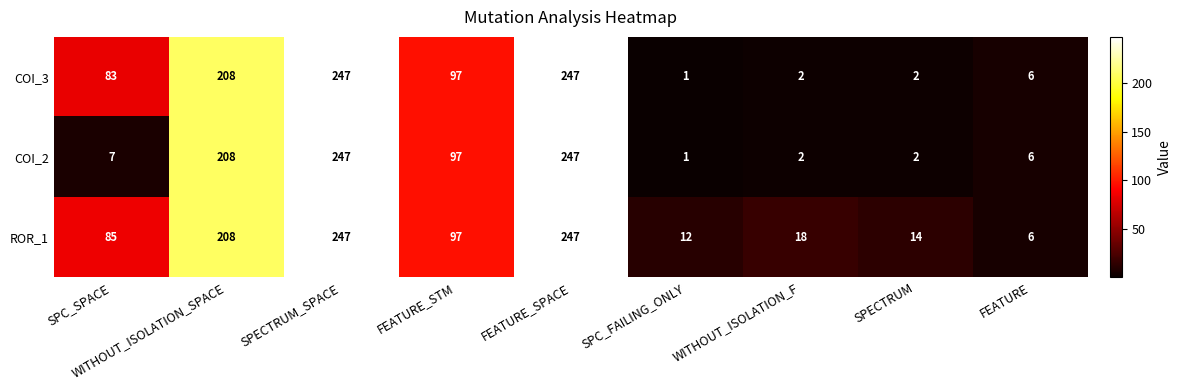

The COI_3 series shows 2 at SPECTRUM. True or false?

True